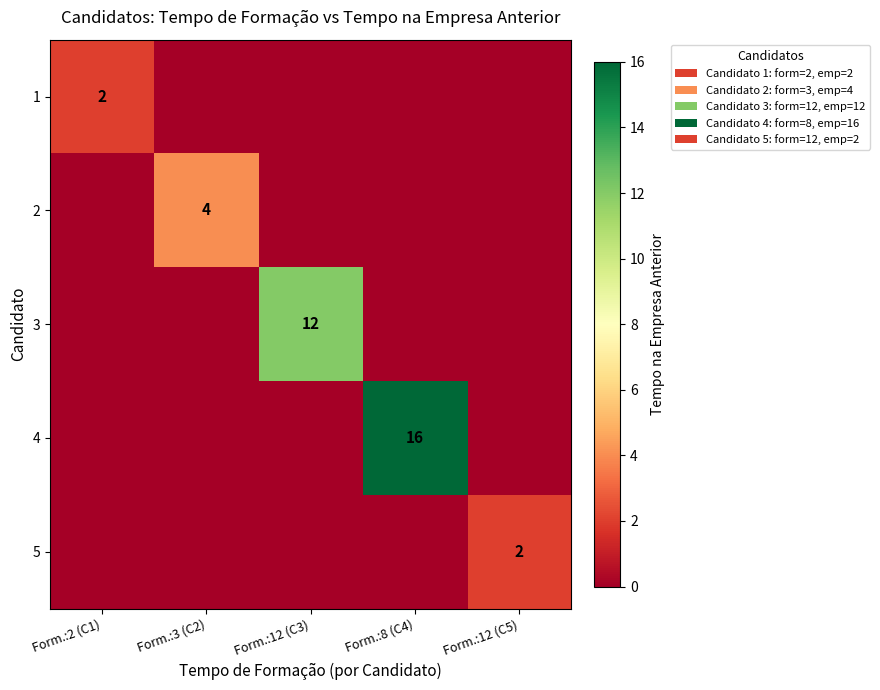

Is it true that 2 equals 4 at Form.:3 (C2)?

True